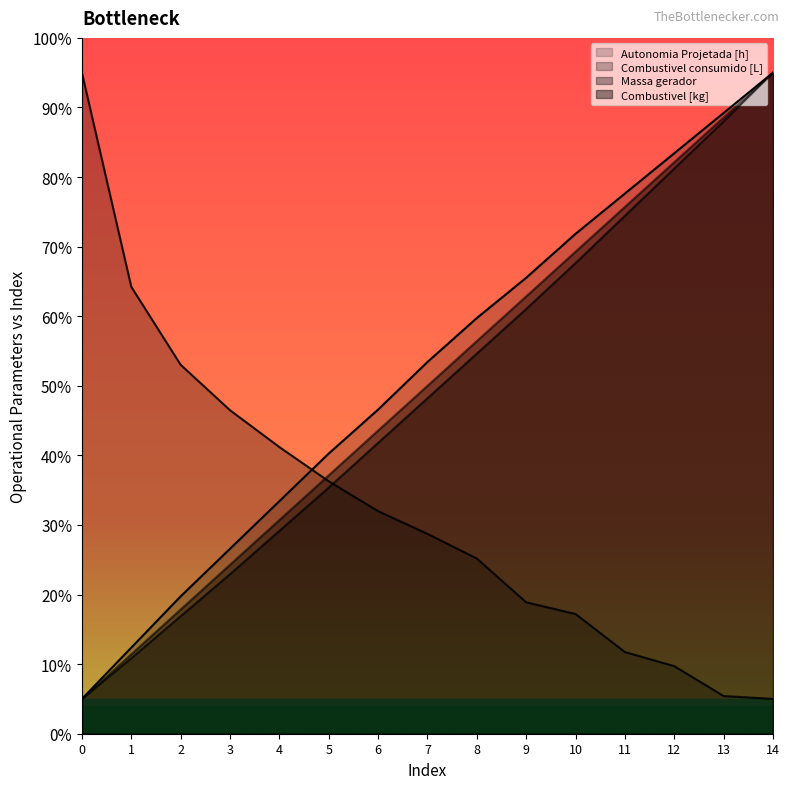

Reading left to right, what are all the values shown in this chart?

Autonomia Projetada [h]: 5.0	12.4	19.7	26.6	33.4	40.3	46.6	53.4	59.7	65.5	71.8	77.6	83.4	89.2	95.0
Combustivel consumido [L]: 95.0	64.2	53.0	46.5	41.2	36.3	32.0	28.7	25.2	18.9	17.2	11.7	9.7	5.4	5.0
Massa gerador: 5.0	10.8	16.9	22.9	29.2	35.4	41.8	48.2	54.6	61.0	67.6	74.4	81.2	88.0	95.0
Combustivel [kg]: 5.0	11.4	17.9	24.3	30.7	37.1	43.6	50.0	56.4	62.9	69.3	75.7	82.1	88.6	95.0